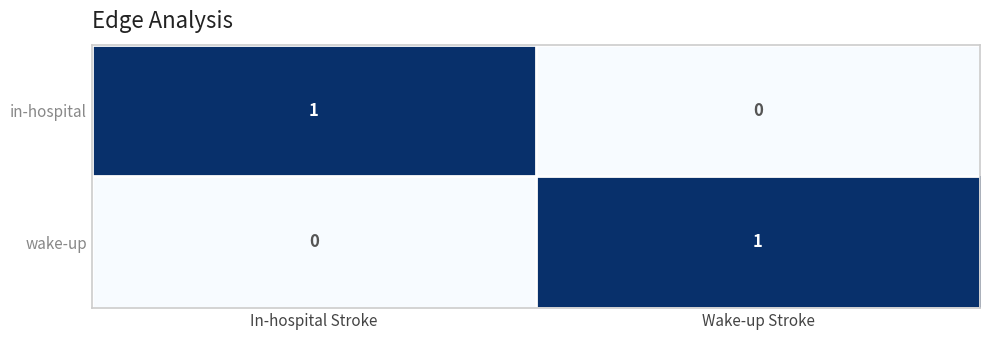

Reading left to right, list all the values displayed in this chart.

in-hospital: 1	0
wake-up: 0	1